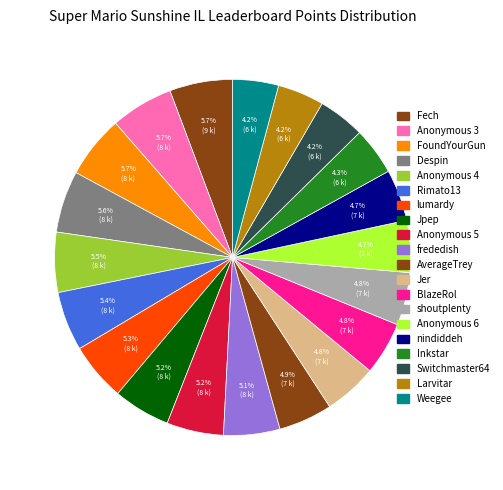

Is there a majority slice in this chart?

No